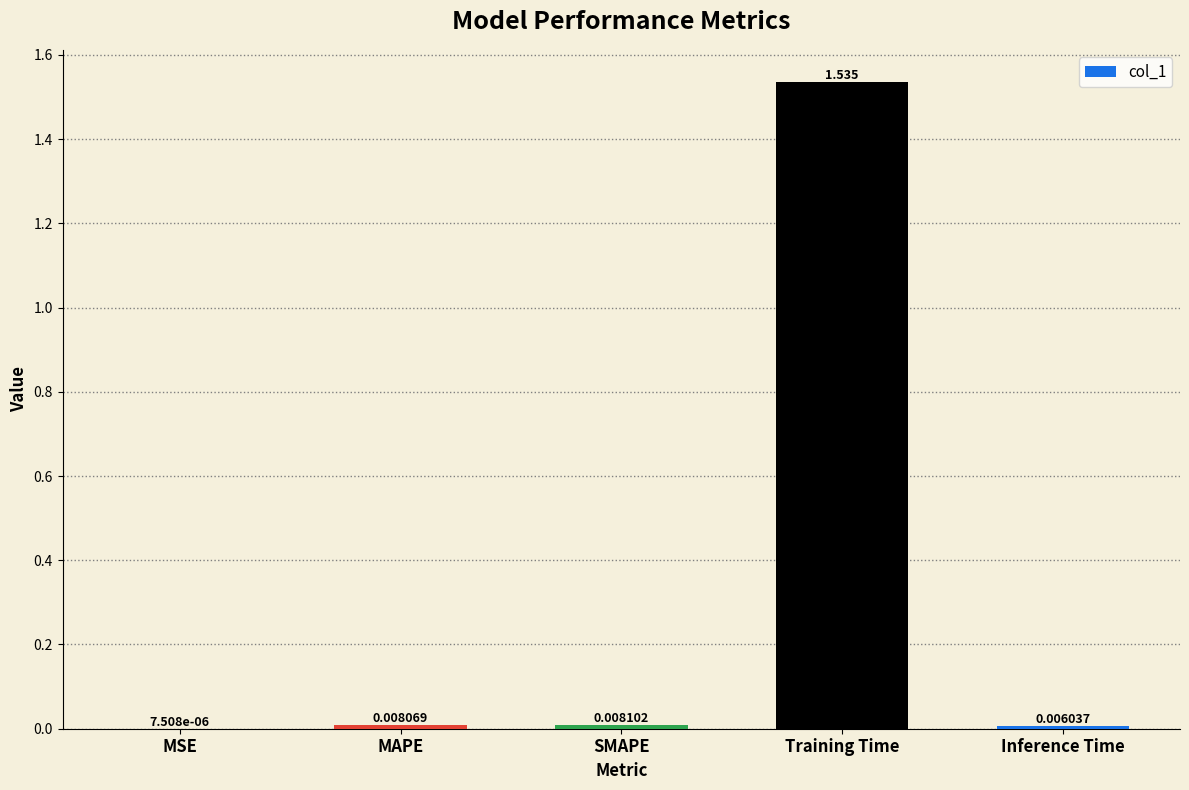

Which label corresponds to the largest value in the chart?

Training Time